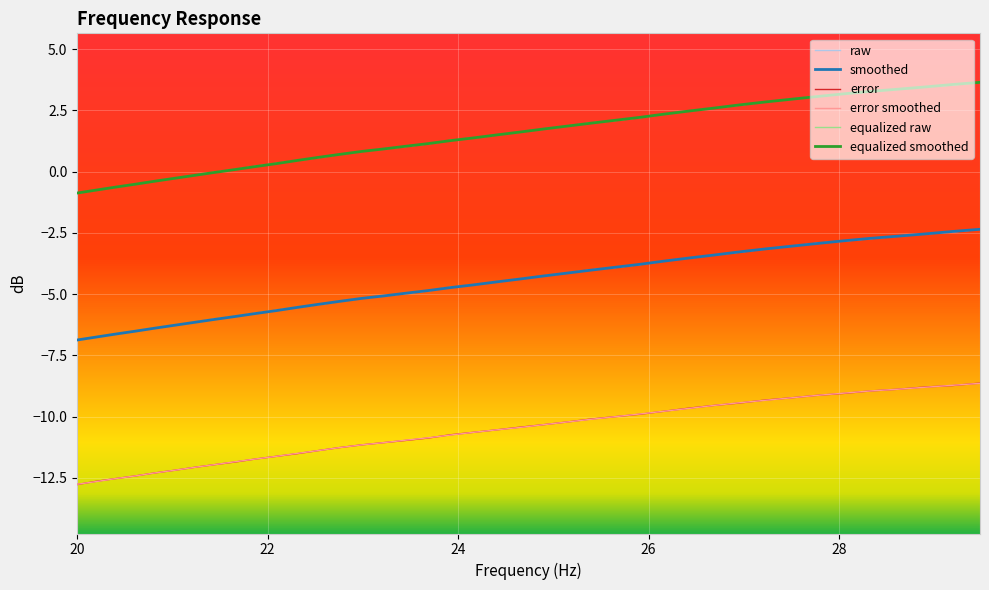

What are all the series names shown in the legend?

raw, smoothed, error, error smoothed, equalized raw, equalized smoothed